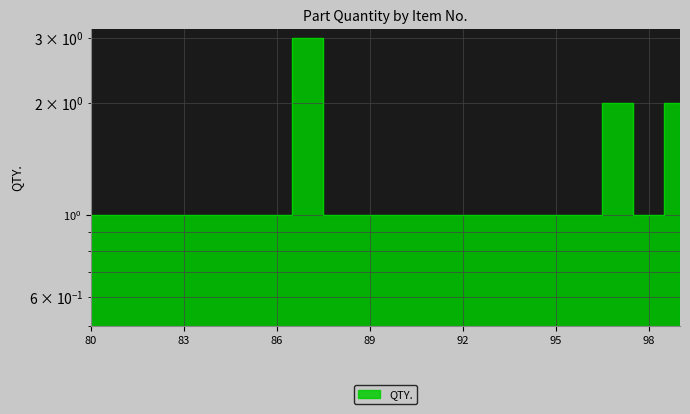

Which label corresponds to the largest value in the chart?

87